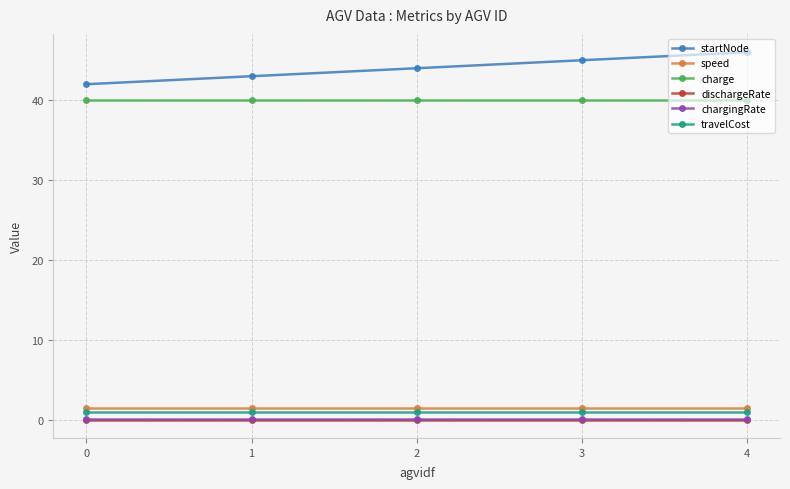

How many series are shown in this chart?

6